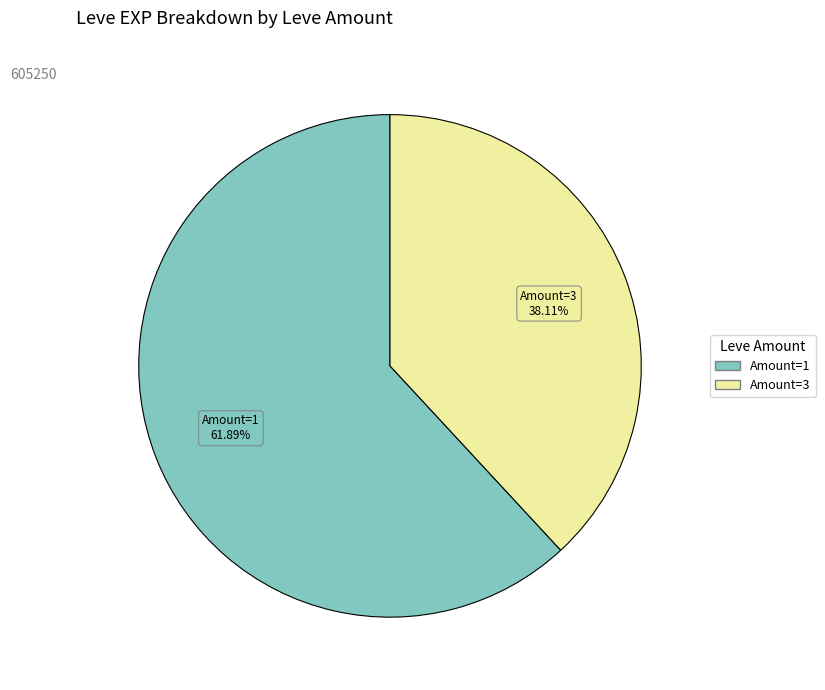

Is there any slice that represents more than half of the pie?

Yes